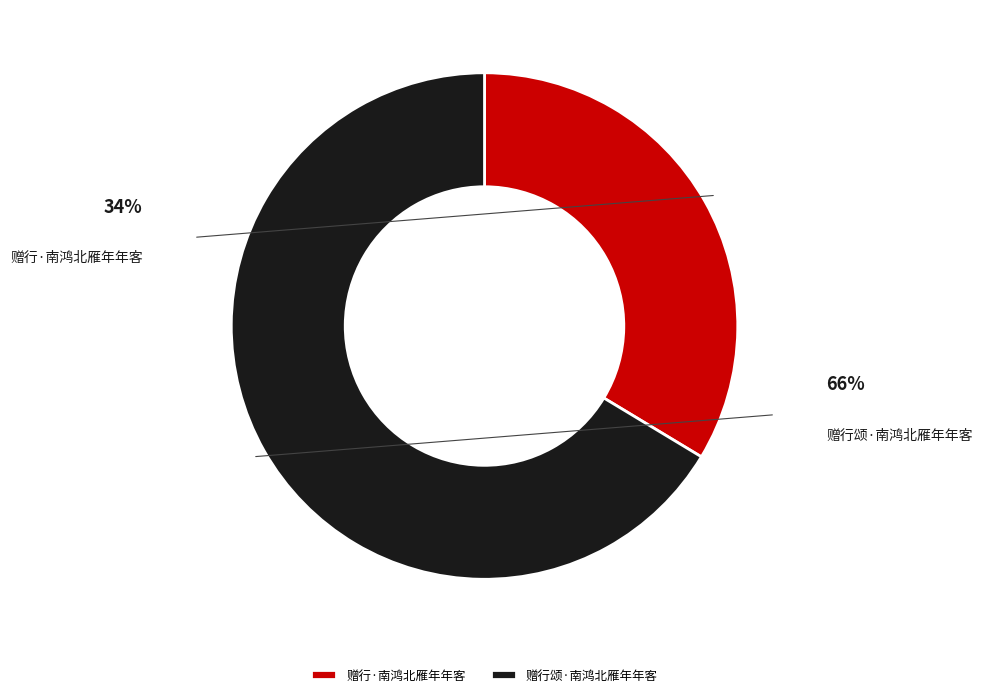

What is the smallest slice in the pie chart?

赠行·南鸿北雁年年客